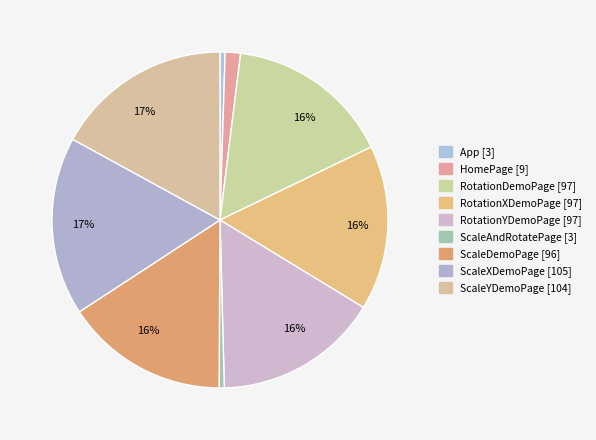

How many segments does this pie chart have?

9